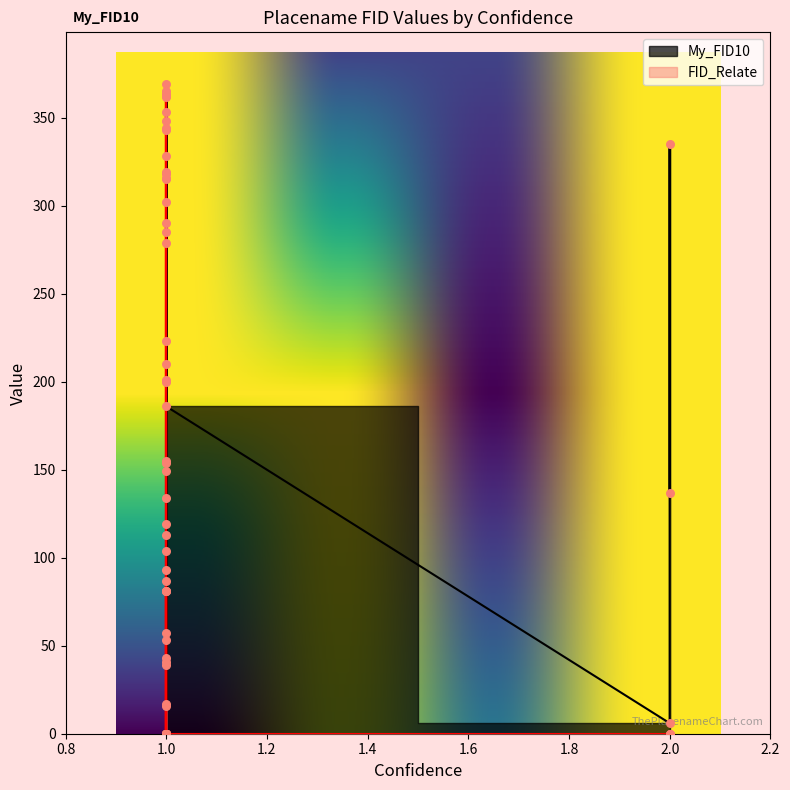

Between 2 and 1, which is larger?

2